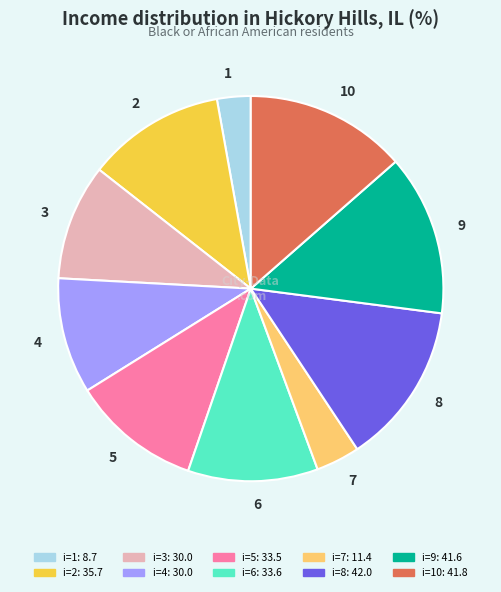

Is there a majority slice in this chart?

No